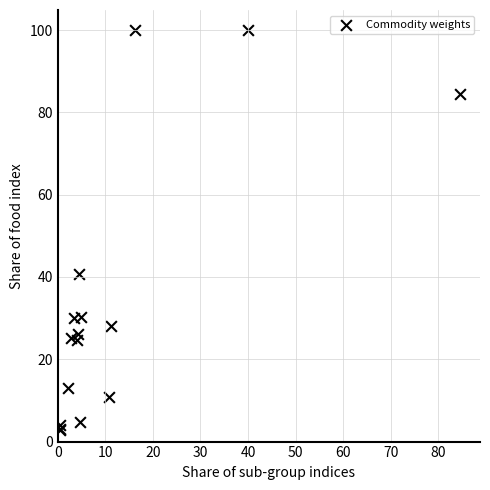

What Y value in the scatter plot is closest to 51?

40.7